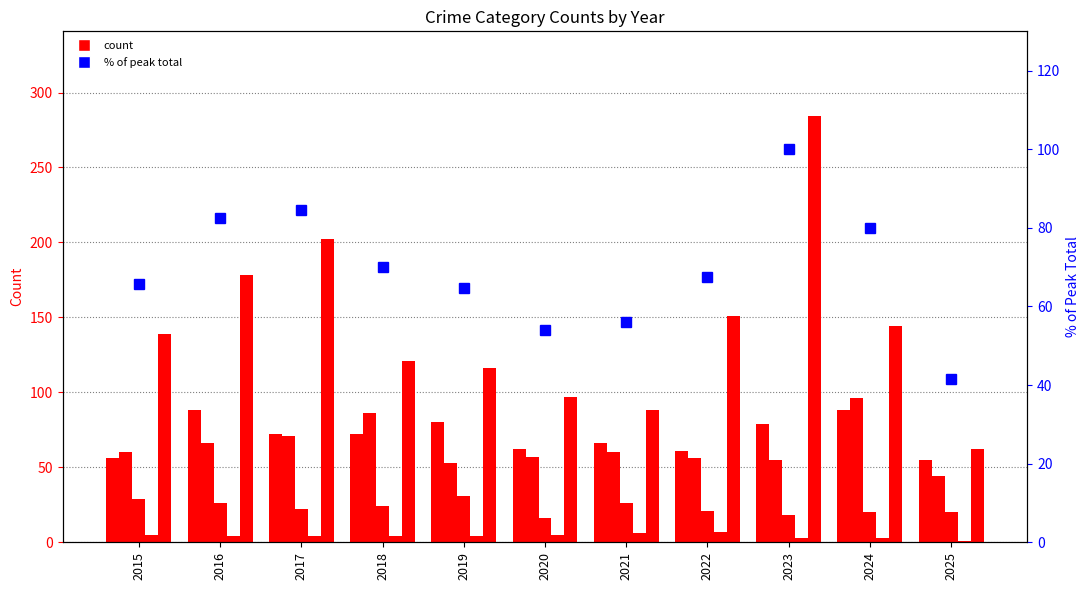

At which category is the sum across all series the highest?

2023